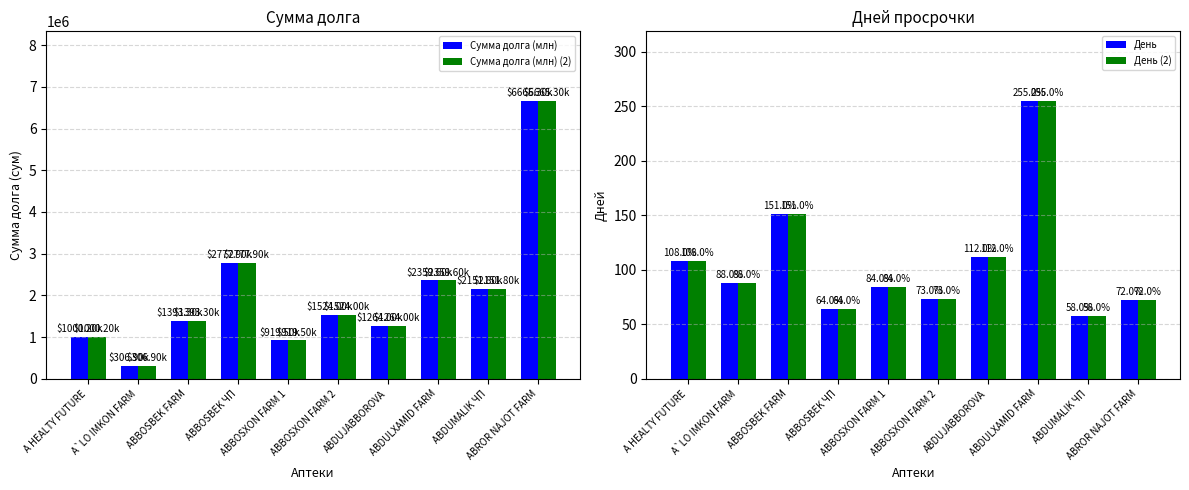

What is the difference between the highest and lowest values at ABBOSXON FARM 2?

1523927